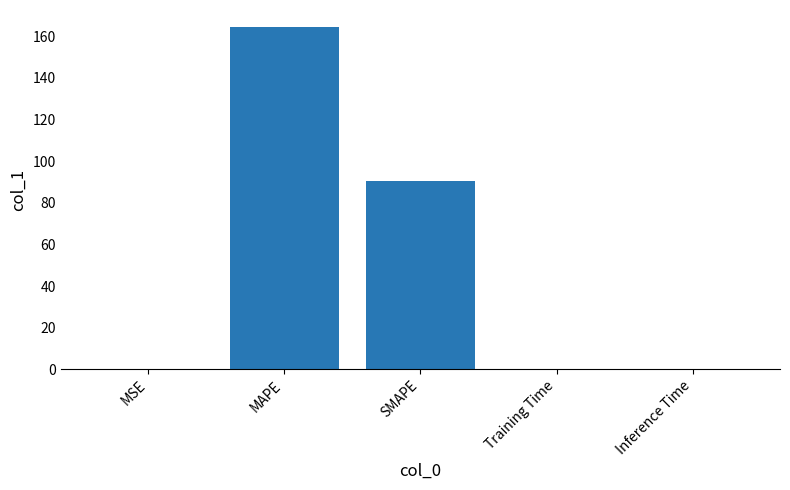

What is the difference between the values at SMAPE and MSE?

90.2